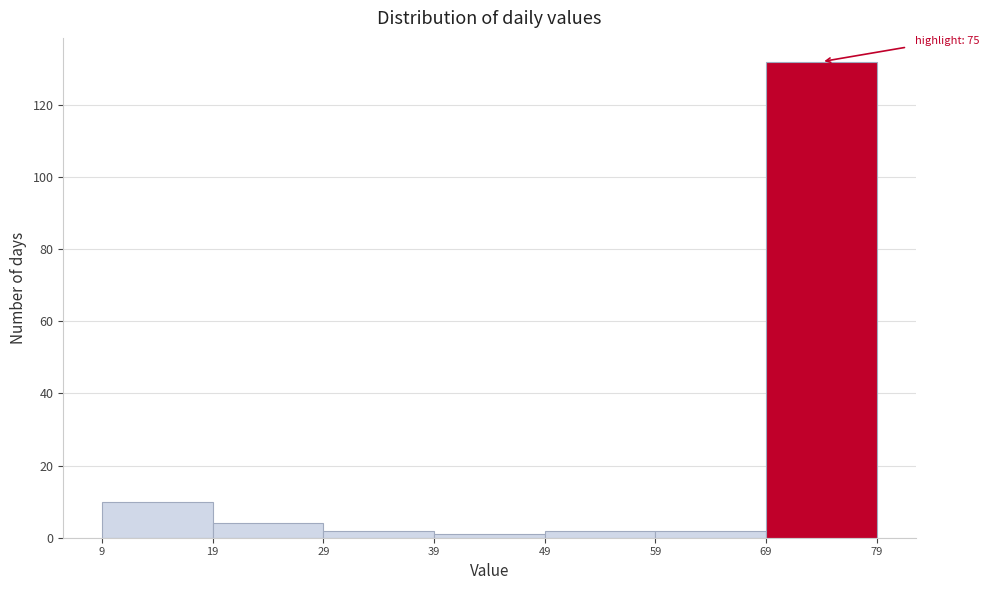

Which range on the x-axis has the tallest bar?

69 to 79